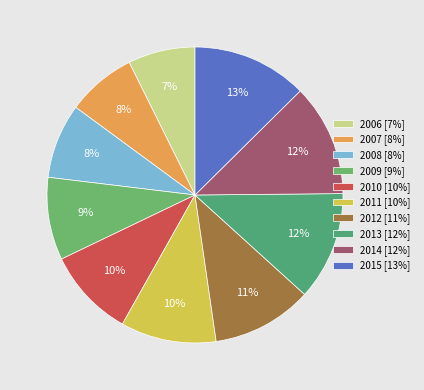

Count the number of slices in the pie.

10